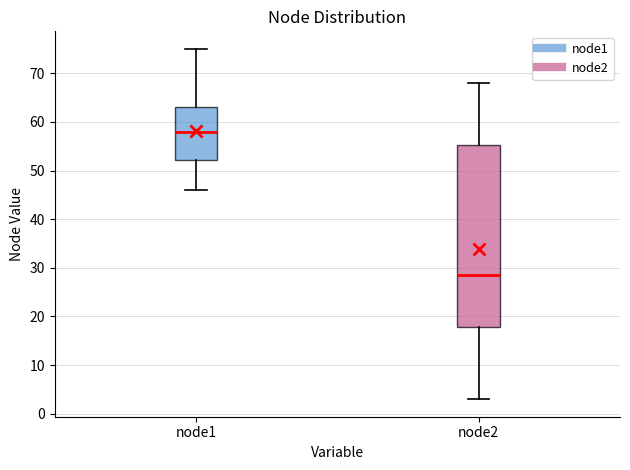

Which box has the highest median line?

node1